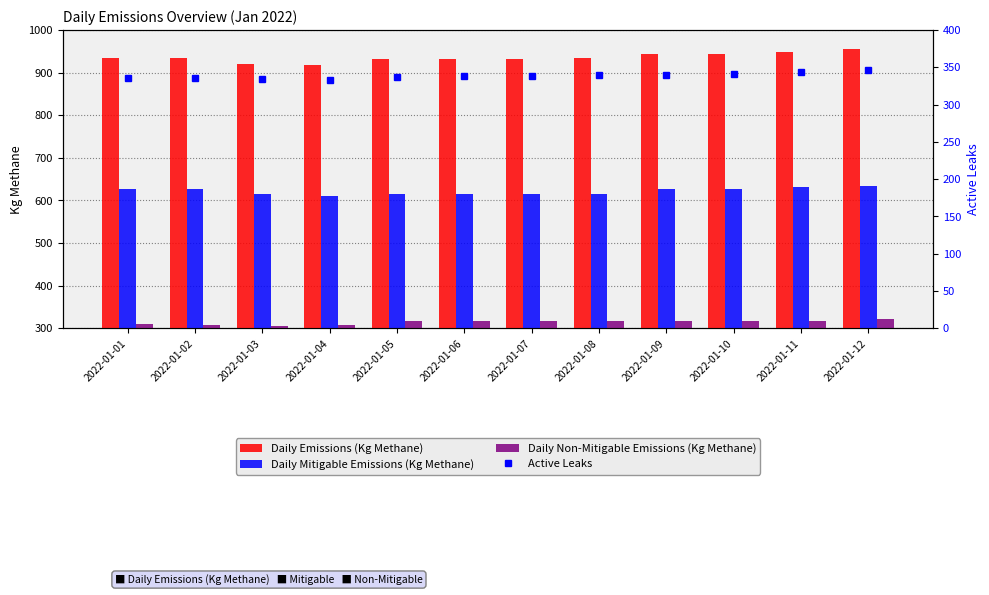

What is the difference between the maximum and second lowest values in the Active Leaks series?

12.0